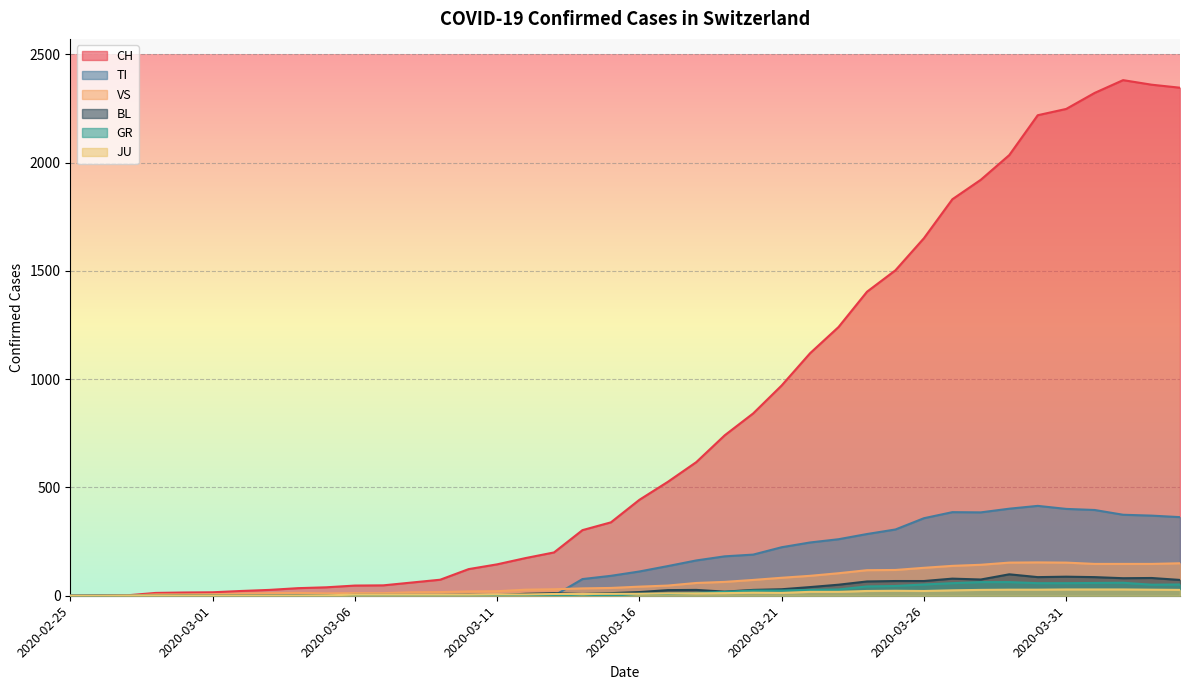

What are all the series names shown in the legend?

CH, TI, VS, BL, GR, JU